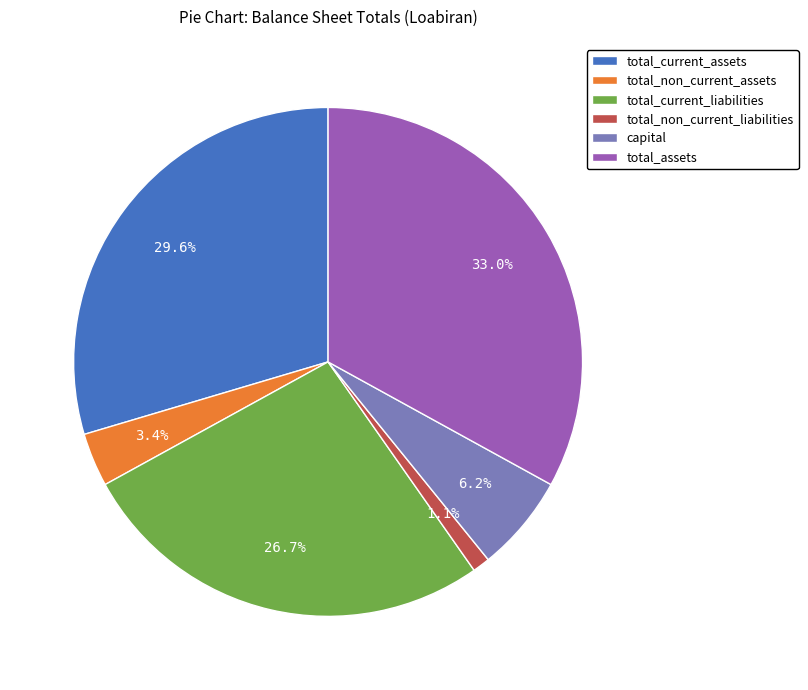

To the nearest percent, what percentage of the pie is total_current_assets?

30%